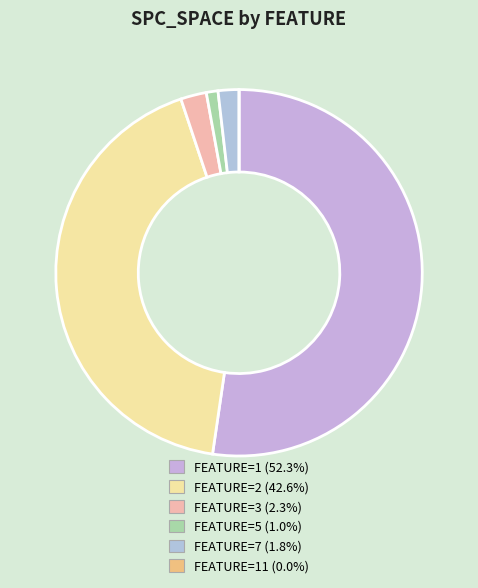

Is there any slice that represents more than half of the pie?

Yes